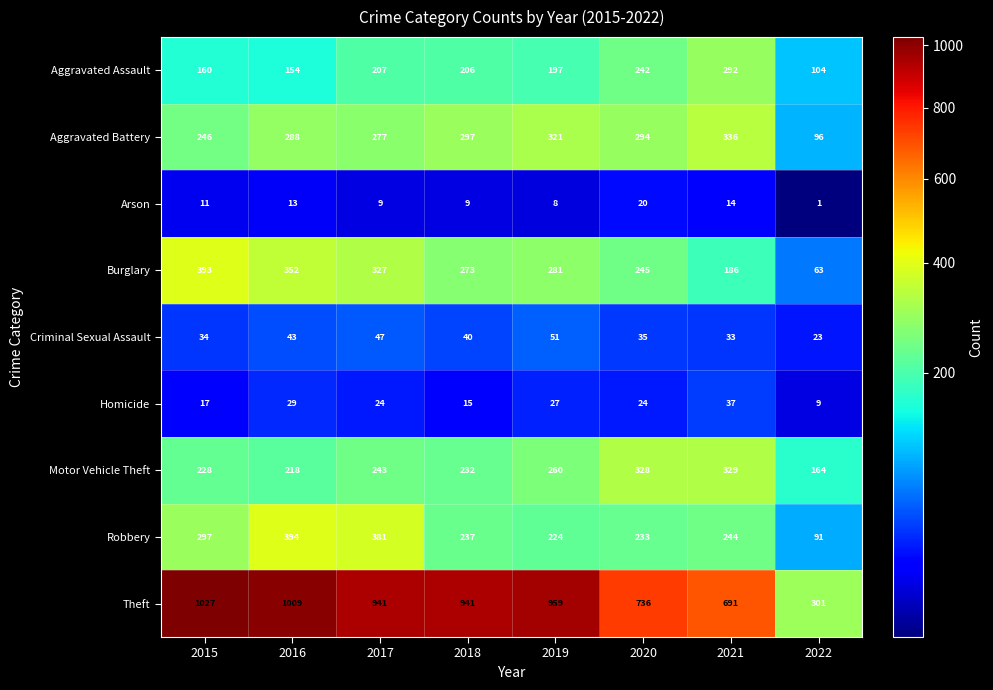

The Arson series shows 14 at 2021. True or false?

True